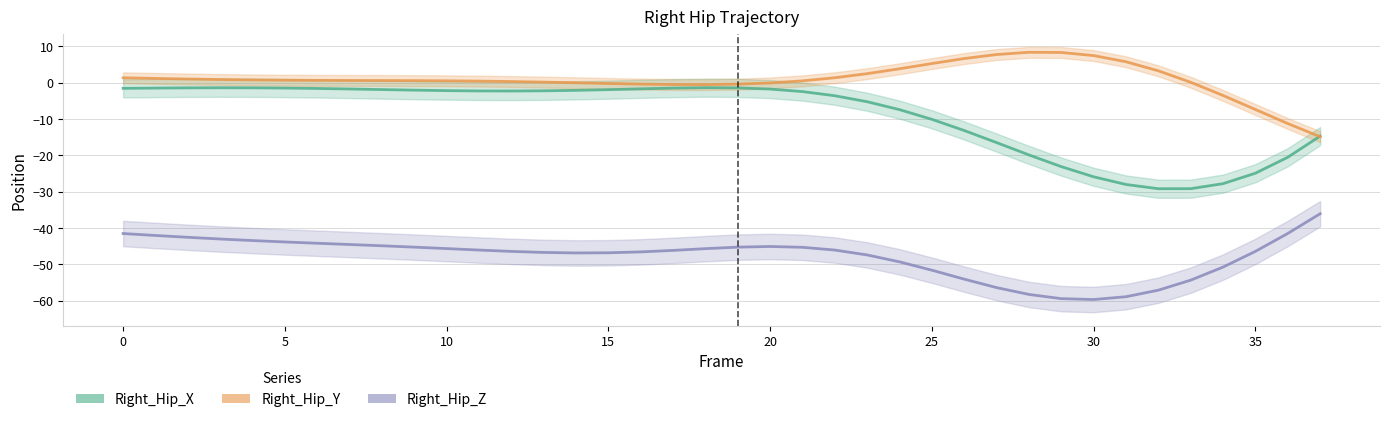

What are all the series names shown in the legend?

Right_Hip_X, Right_Hip_Y, Right_Hip_Z